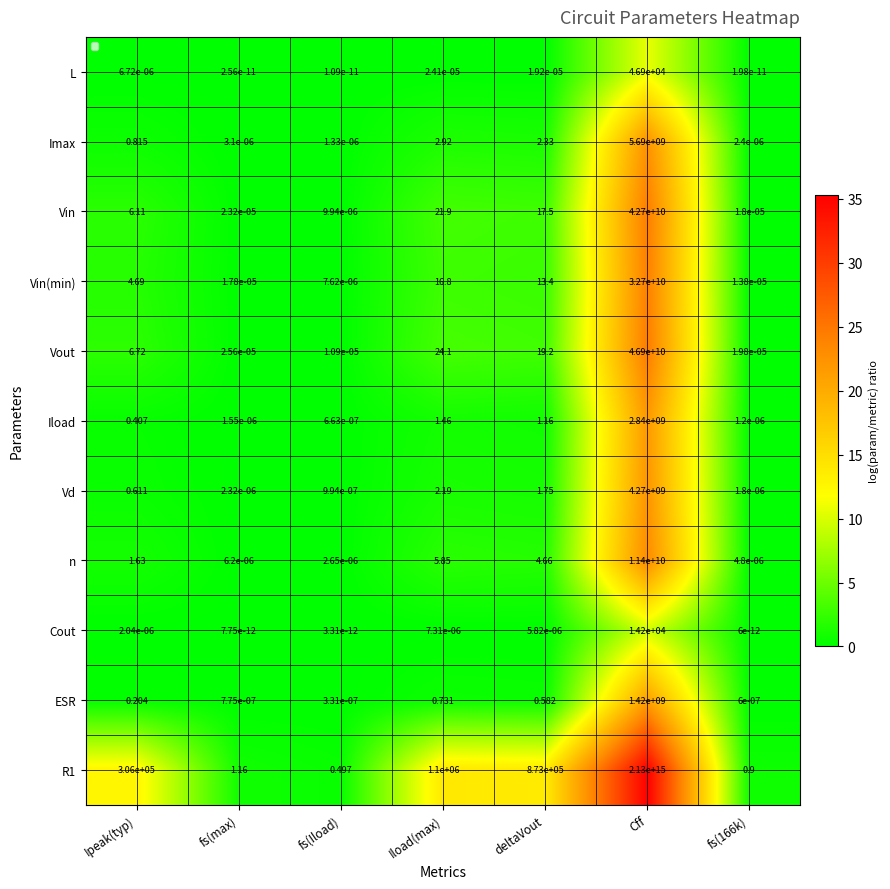

At which label does Vin(min) reach its peak?

Cff